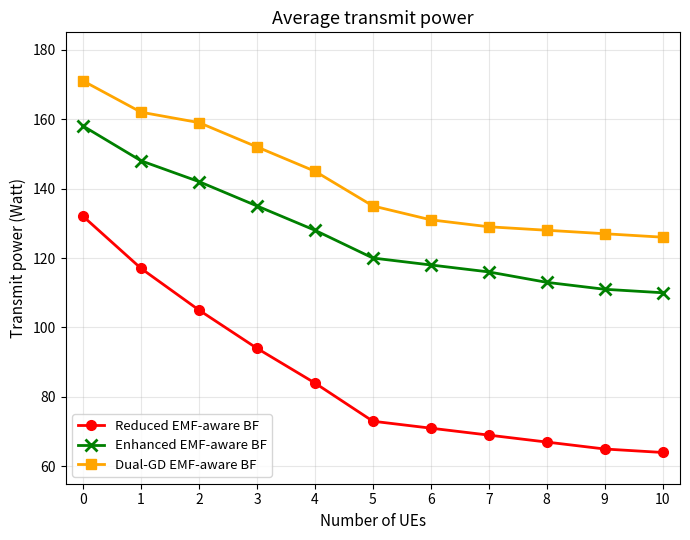

How many series are shown in this chart?

3